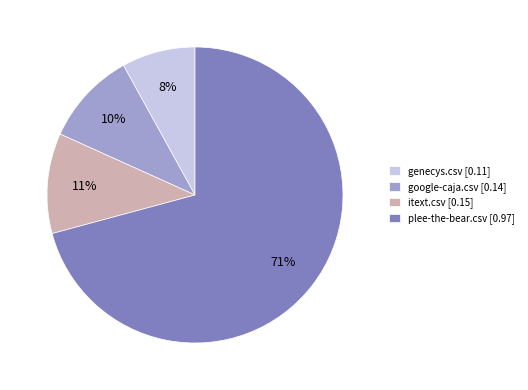

To the nearest percent, what portion does genecys.csv represent?

8%